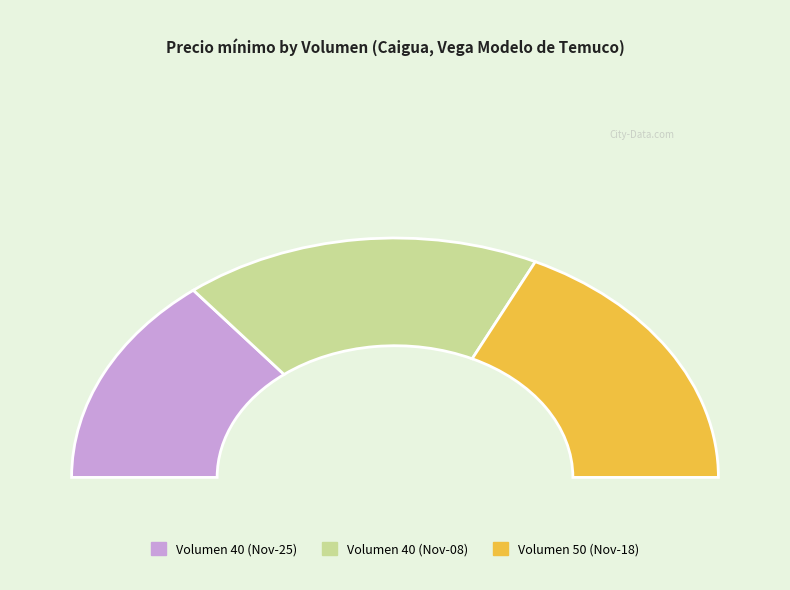

Count the number of slices in the pie.

3